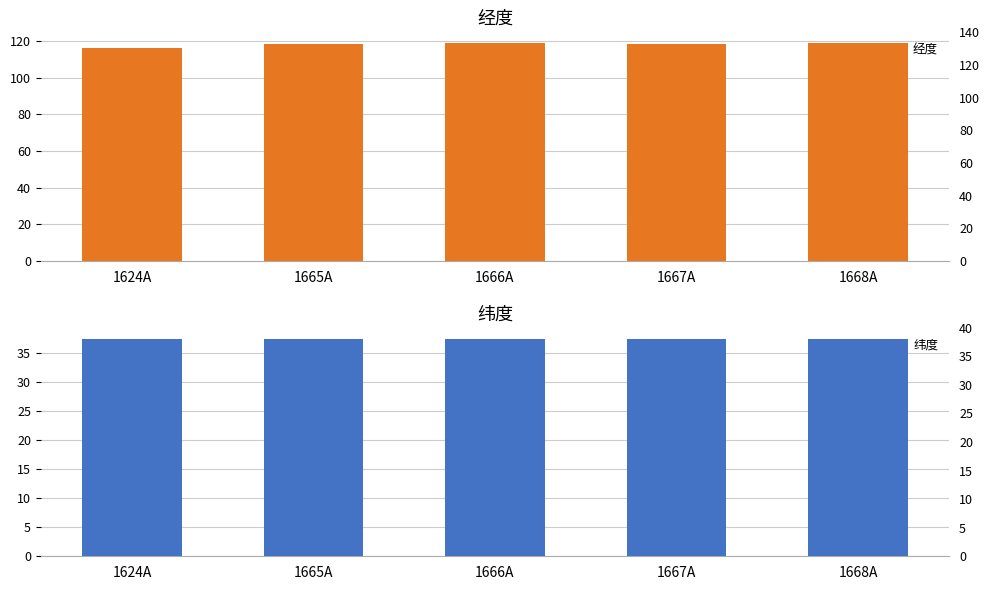

Rank the series by their average value, from highest to lowest.

经度, 纬度